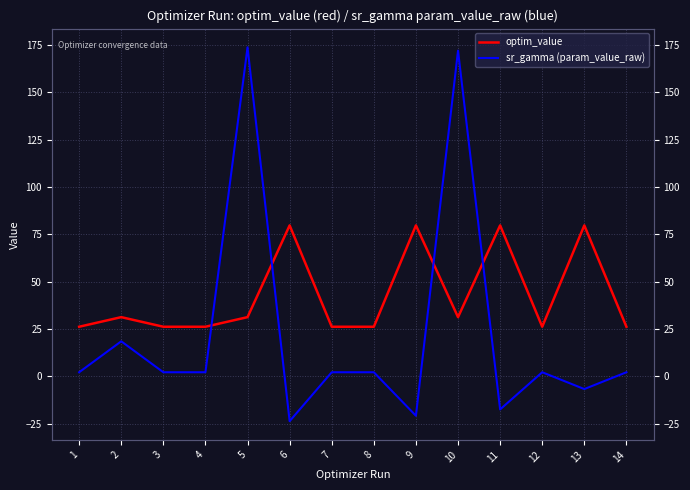

What are all the series names shown in the legend?

optim_value, sr_gamma (param_value_raw)